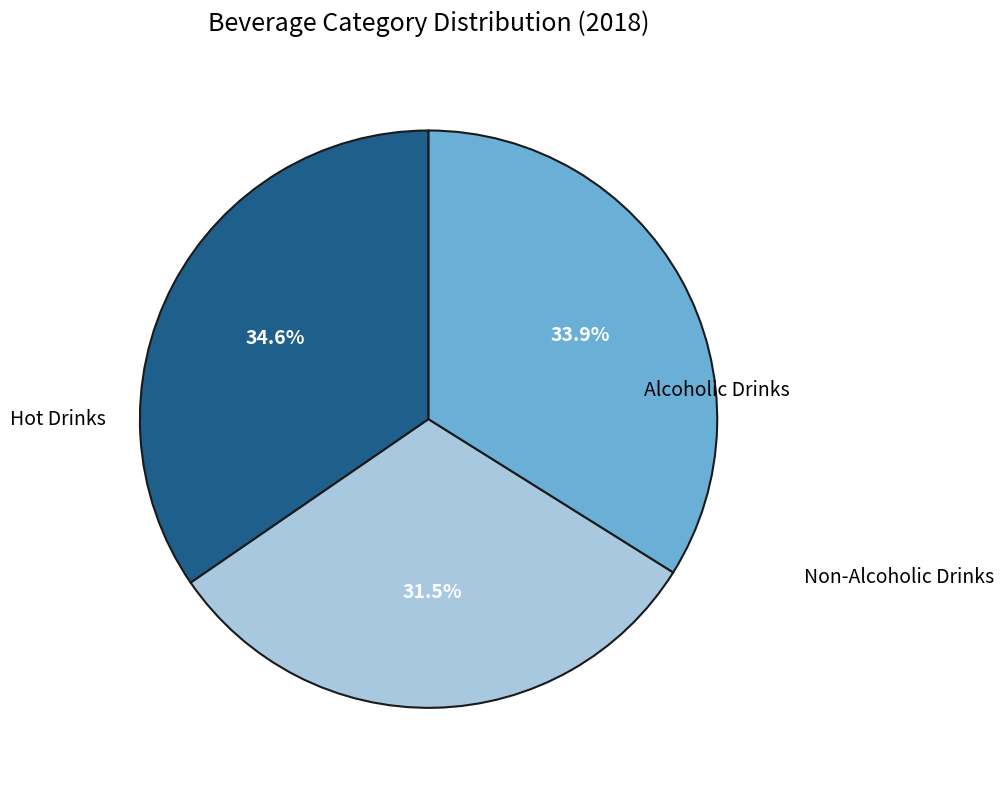

Does any single category account for the majority?

No